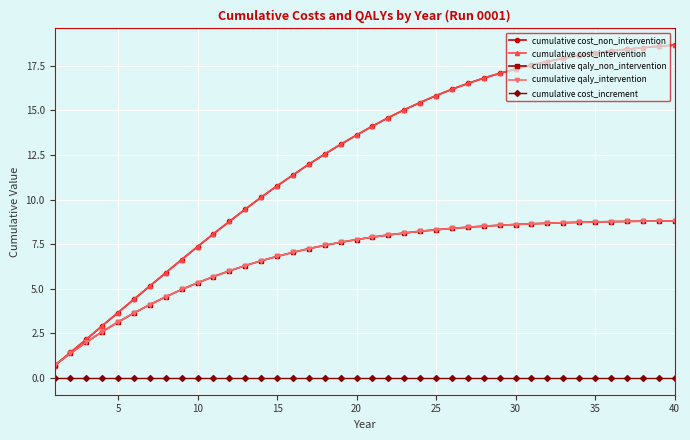

Does the chart have visible grid lines?

Yes